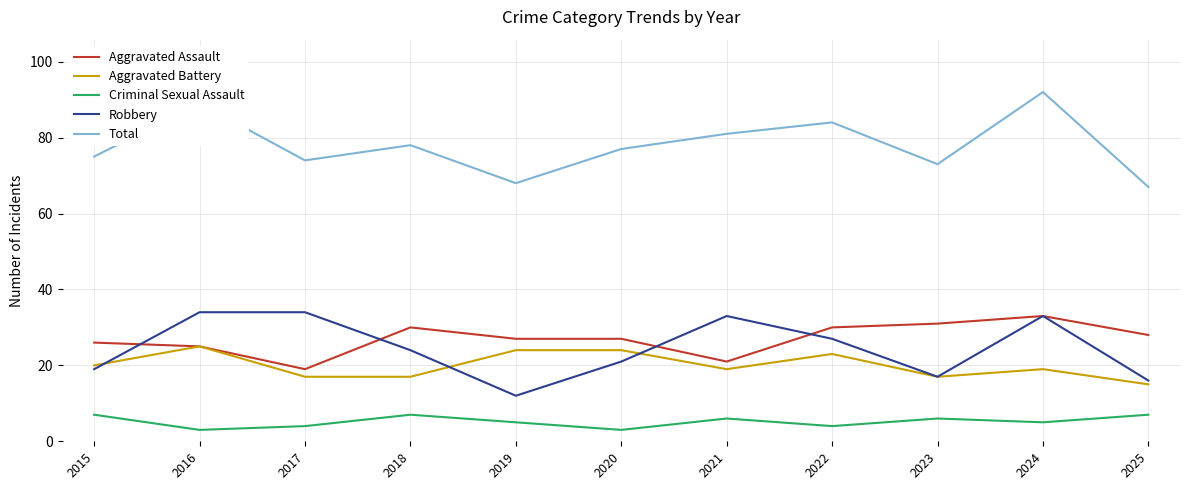

True or false: Aggravated Assault and Total cross at least once.

False